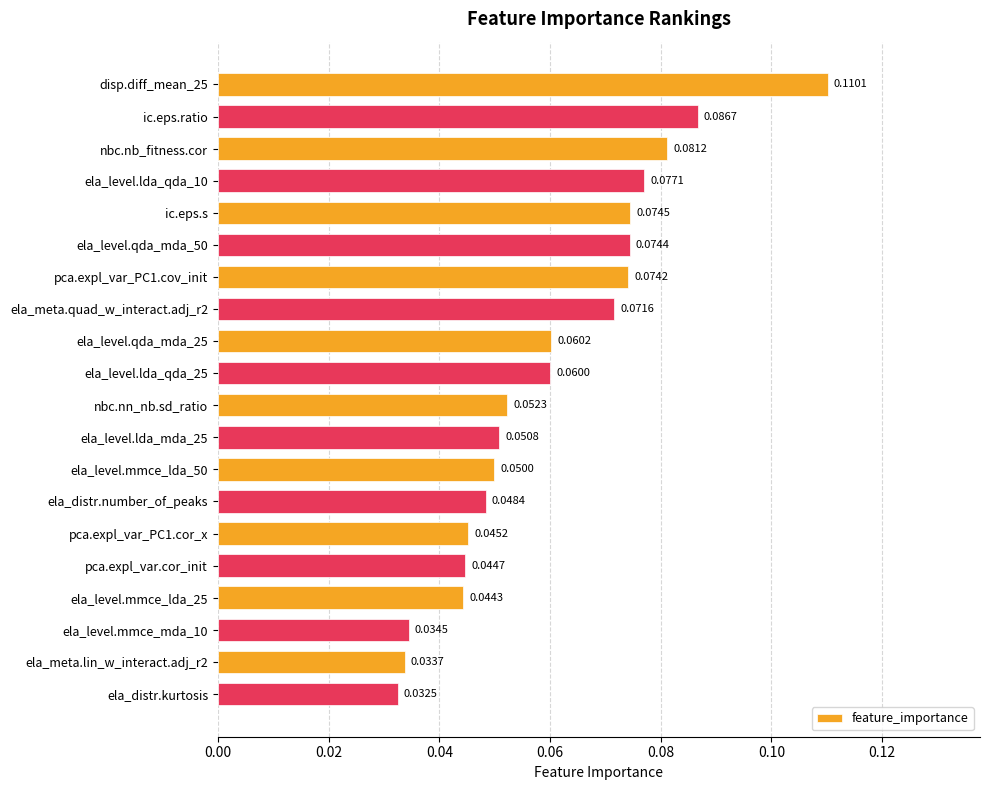

Which label corresponds to the smallest value in the chart?

ela_distr.kurtosis